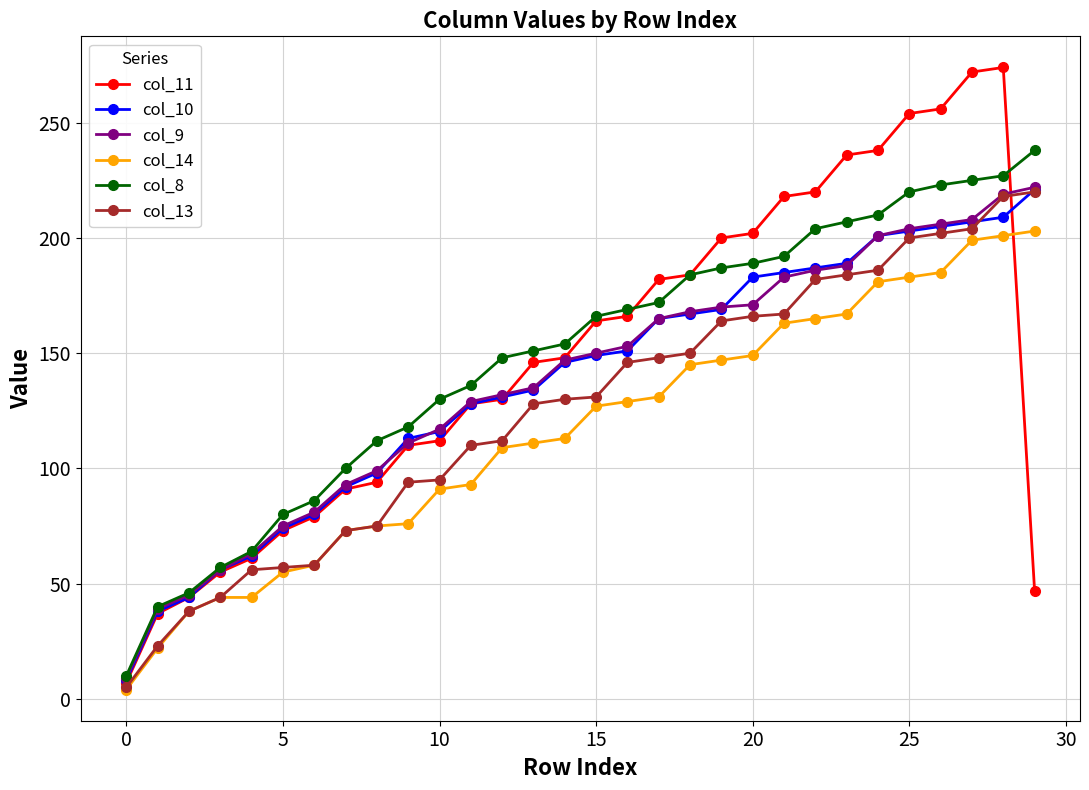

What is the maximum value shown in the chart?

274